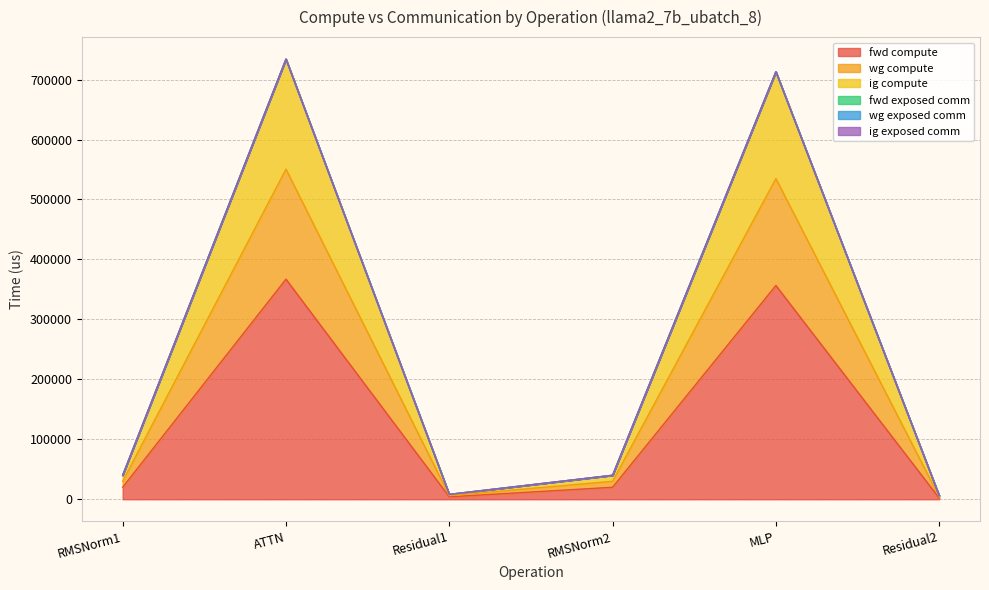

True or false: wg compute and ig compute cross at least once.

False